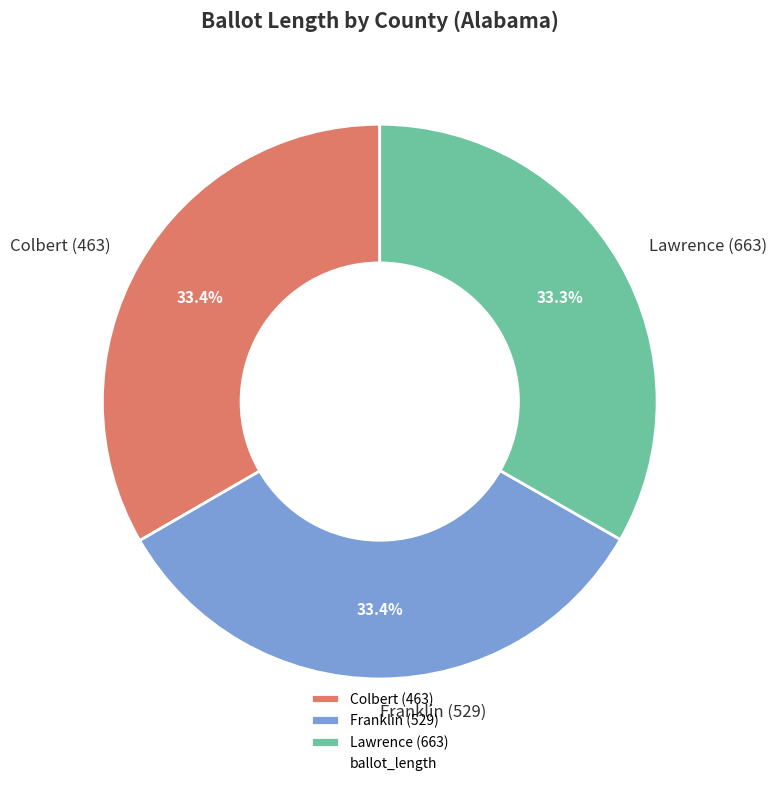

Approximately how many times larger is the value at Colbert (463) compared to Franklin (529)?

1.0